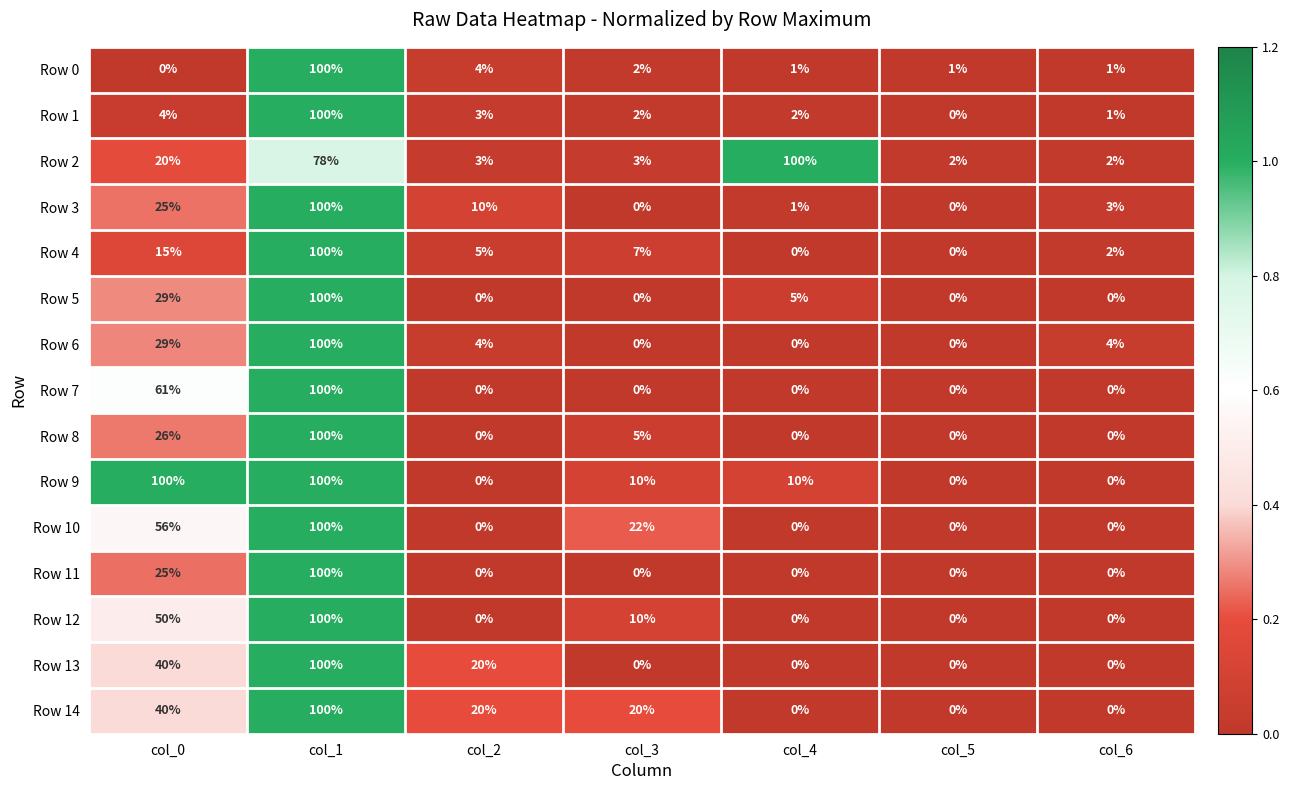

Between col_5 and col_6, which series saw the biggest shift?

Row 6